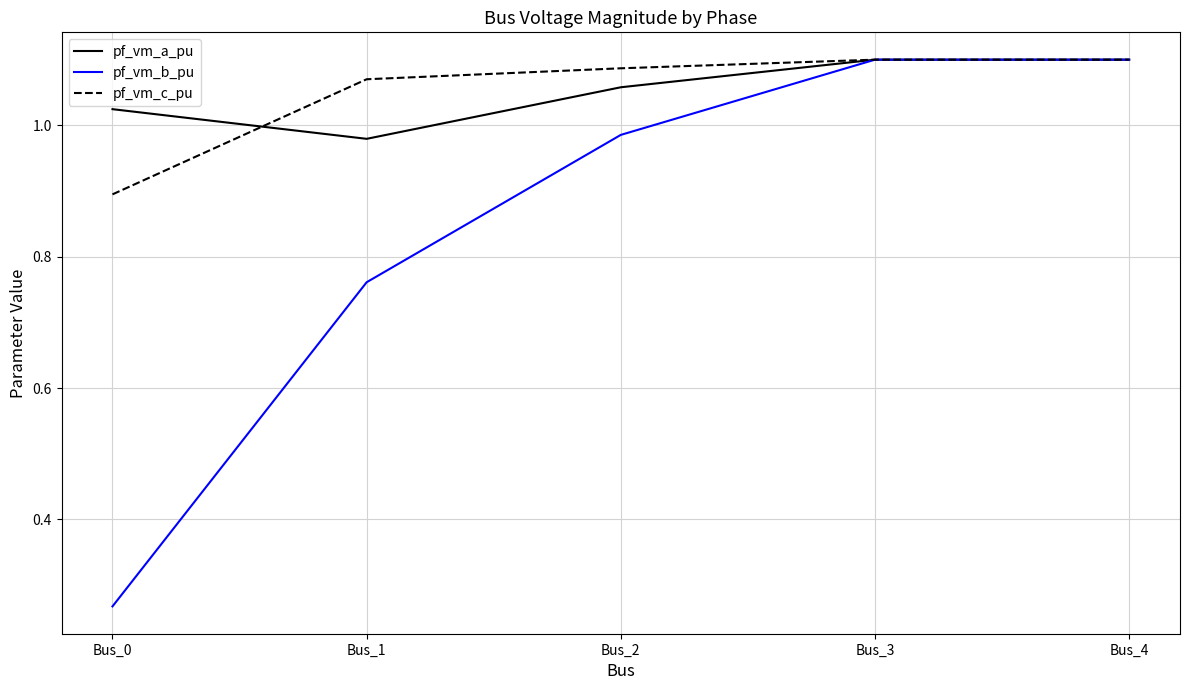

The pf_vm_b_pu series shows 1.1 at Bus_3. True or false?

True